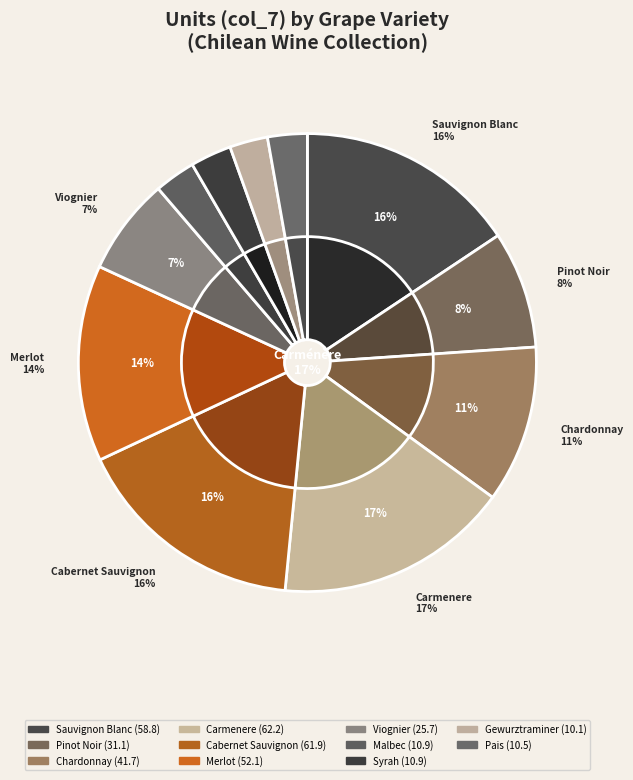

Is it true that £13.99 is 1% of the pie?

False